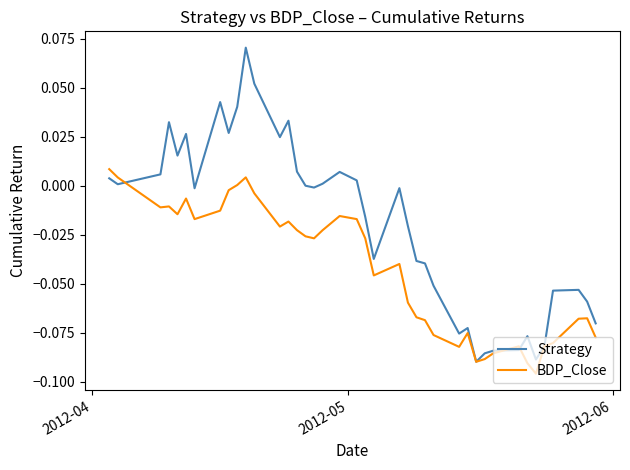

Which series has the largest range (max minus min)?

Strategy